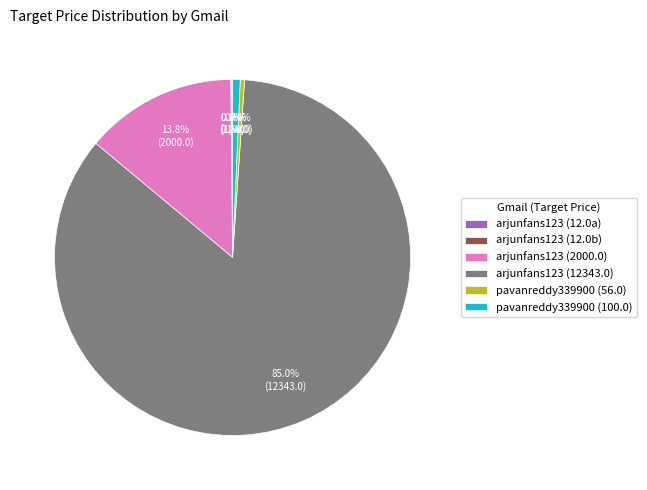

Is there a majority slice in this chart?

Yes